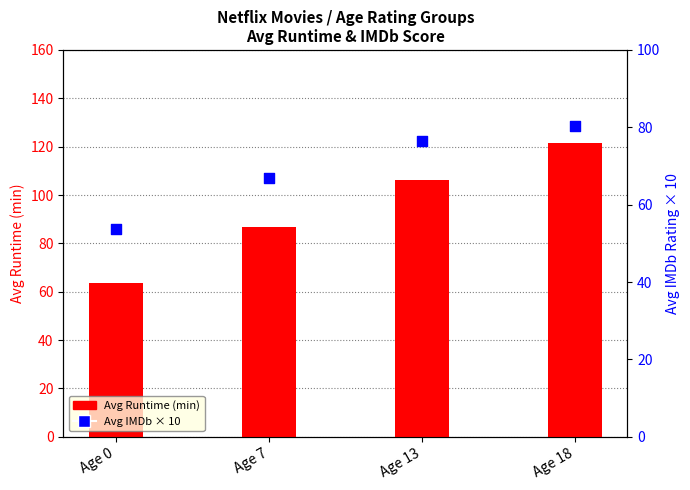

Which series has the largest total across all categories?

Avg Runtime (min)